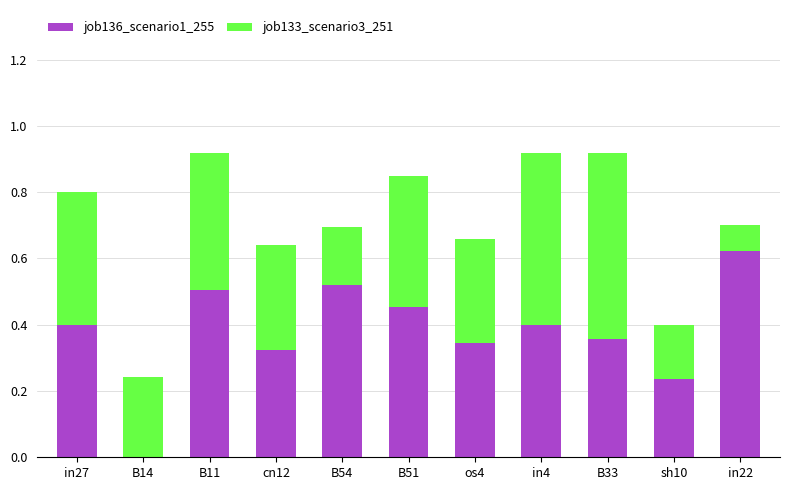

True or false: job136_scenario1_255 has a value of 0.5 at B51.

True